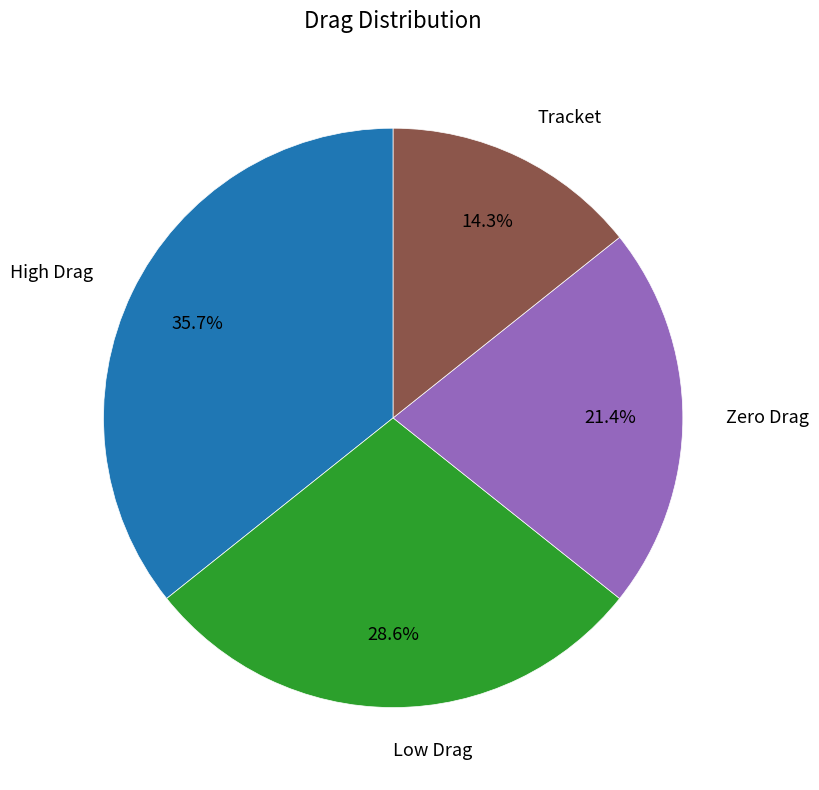

To the nearest percent, what is the difference between the Tracket and High Drag slice percentages?

21%